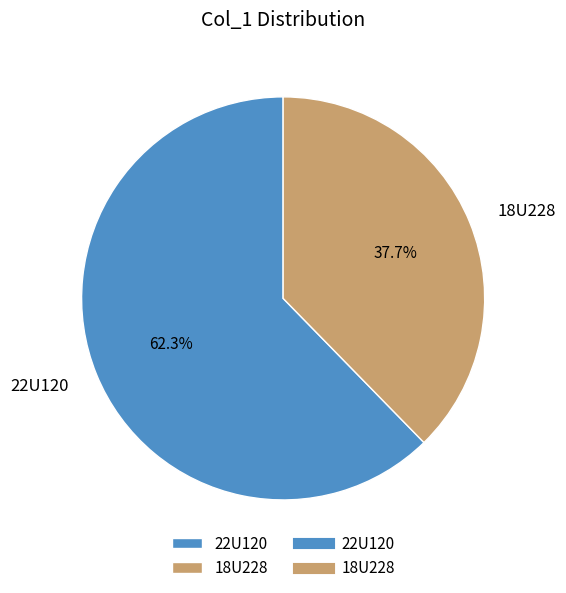

To the nearest percent, what is the average slice percentage?

50%